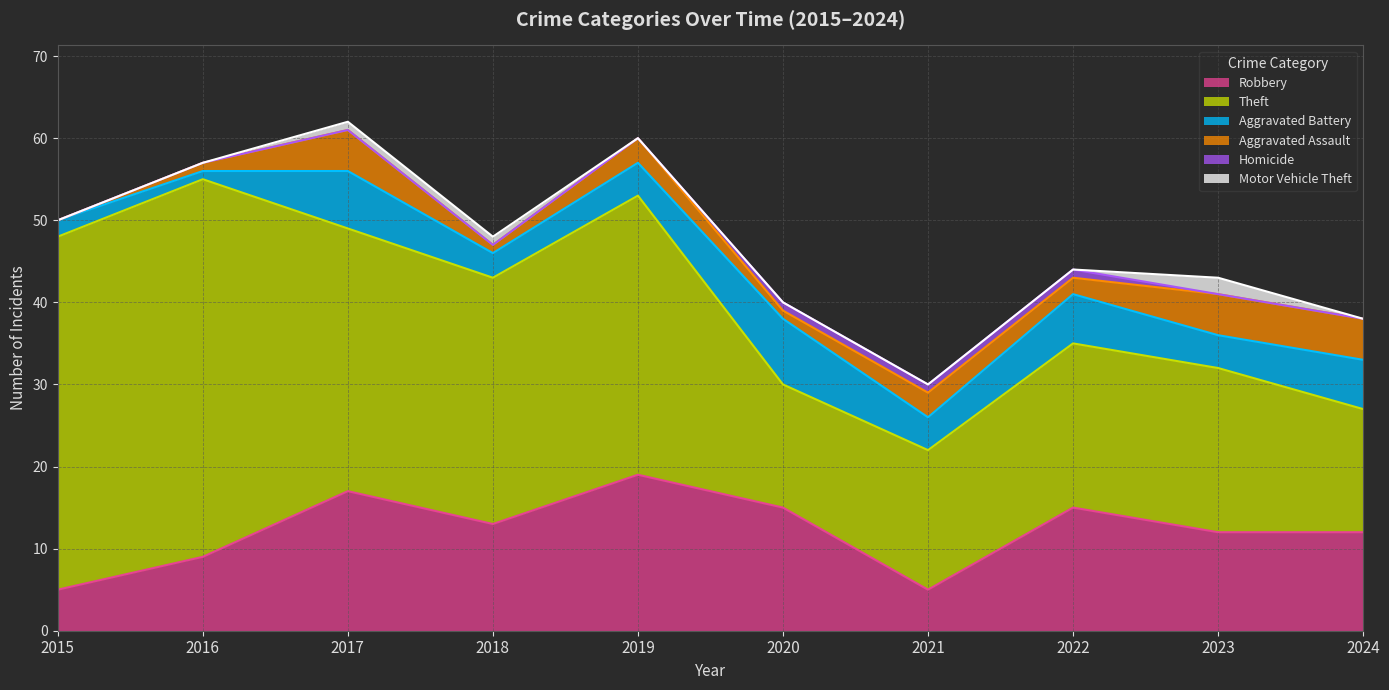

Reading right to left, extract all data points from this chart.

Robbery: 12	12	15	5	15	19	13	17	9	5
Theft: 15	20	20	17	15	34	30	32	46	43
Aggravated Battery: 6	4	6	4	8	4	3	7	1	2
Aggravated Assault: 5	5	2	3	1	3	1	5	1	0
Homicide: 0	0	1	1	1	0	0	0	0	0
Motor Vehicle Theft: 0	2	0	0	0	0	1	1	0	0